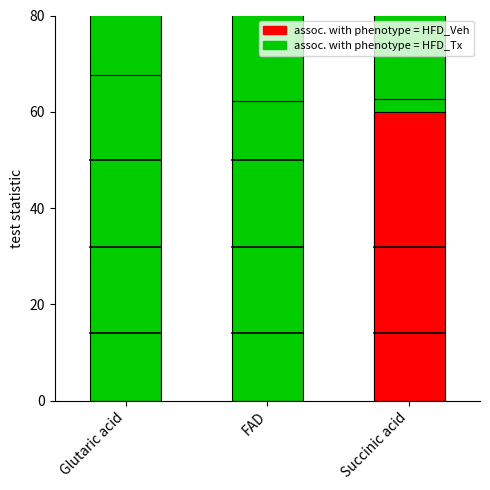

What is the difference between the values at Succinic acid and Glutaric acid?

4.9